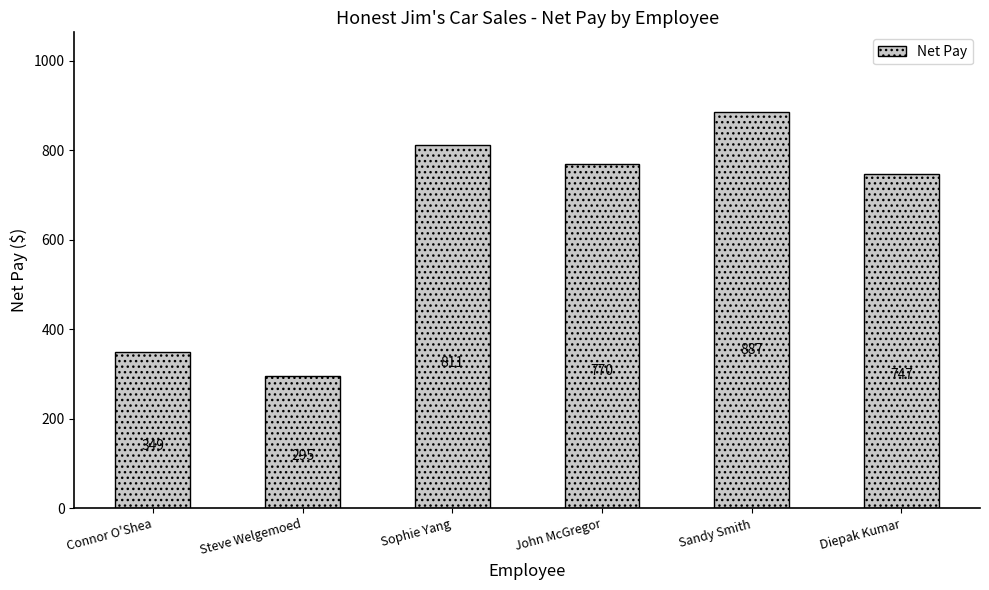

What position from the left is Steve Welgemoed?

2